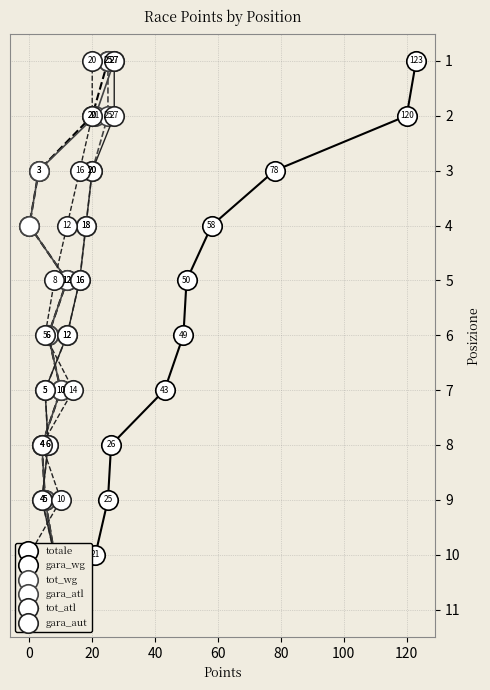

How many lines are shown in the chart?

6